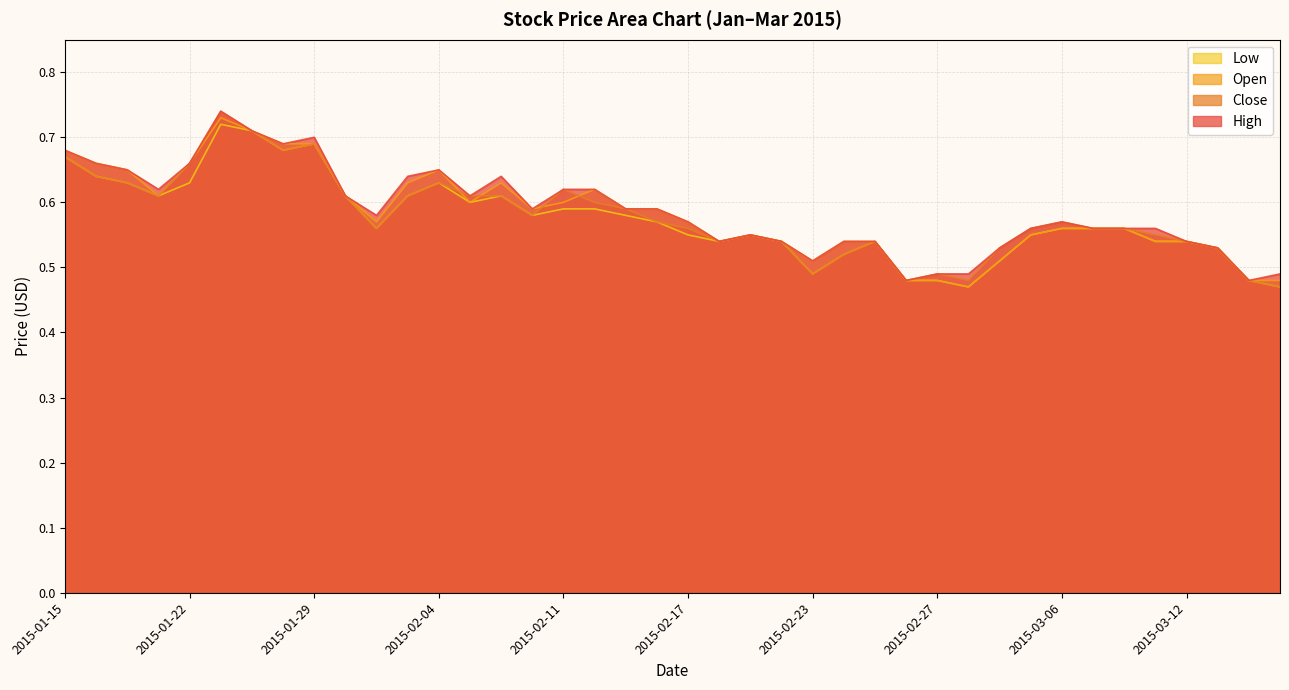

The Low series shows 0.6 at 2015-03-06. True or false?

True